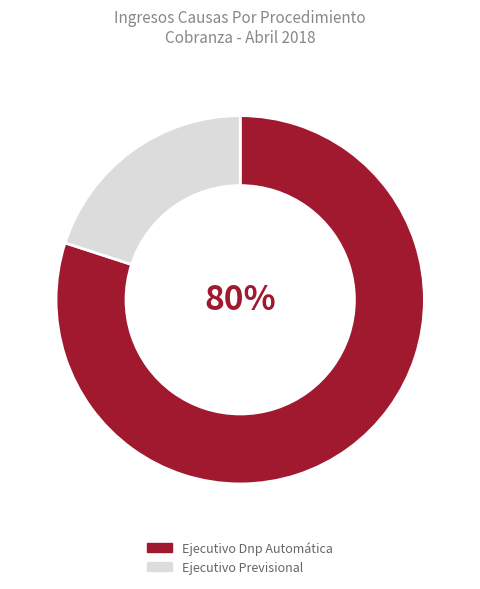

Is there a majority slice in this chart?

Yes